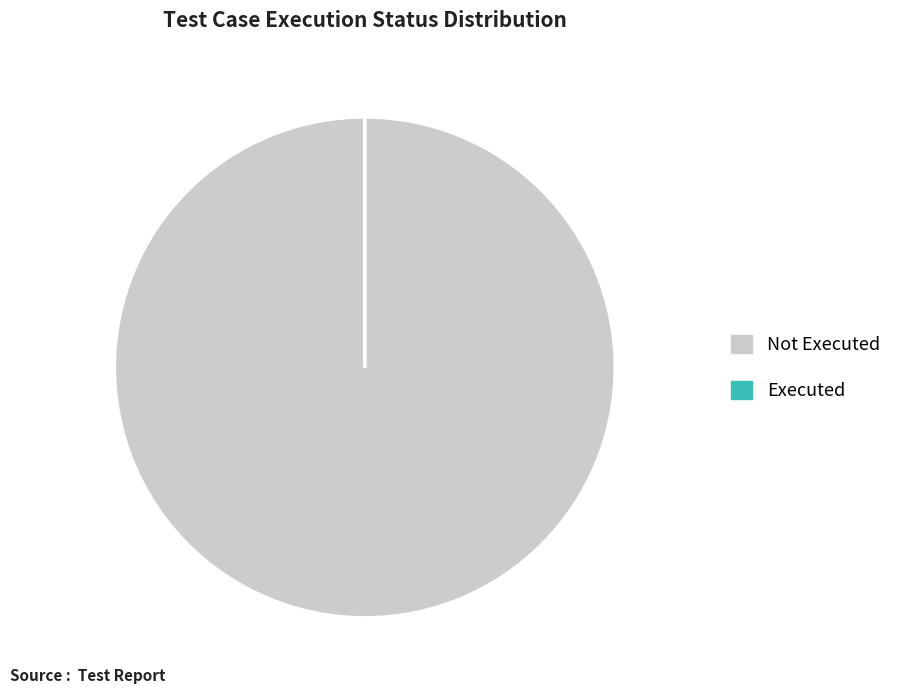

Does any single category account for the majority?

Yes